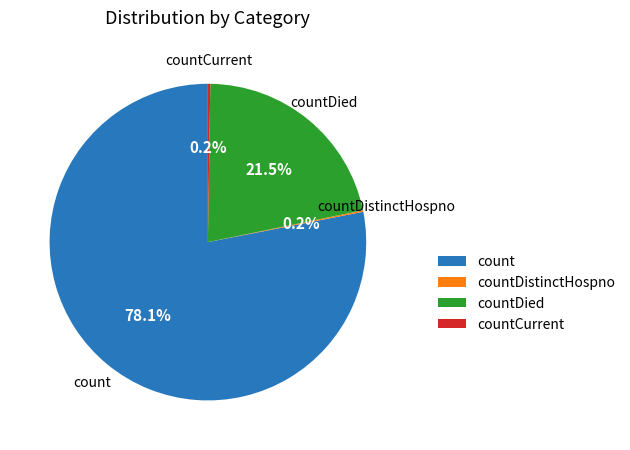

Which slice is the largest?

count